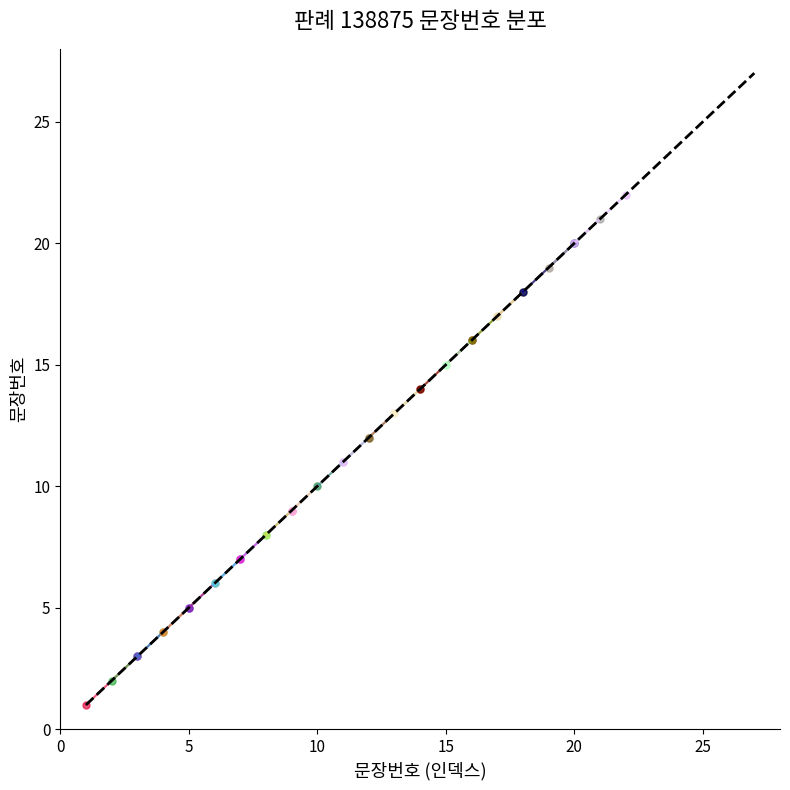

Rank the categories by value from lowest to highest.

1, 2, 3, 4, 5, 6, 7, 8, 9, 10, 11, 12, 13, 14, 15, 16, 17, 18, 19, 20, 21, 22, 23, 24, 25, 26, 27